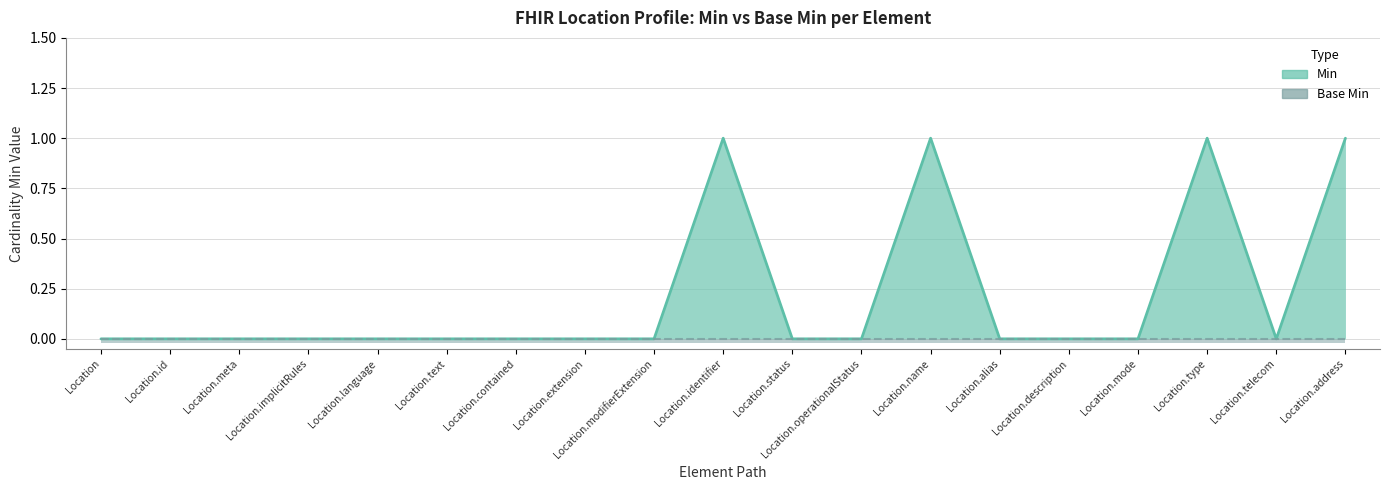

What is the label of the 14th point from the right?

Location.text